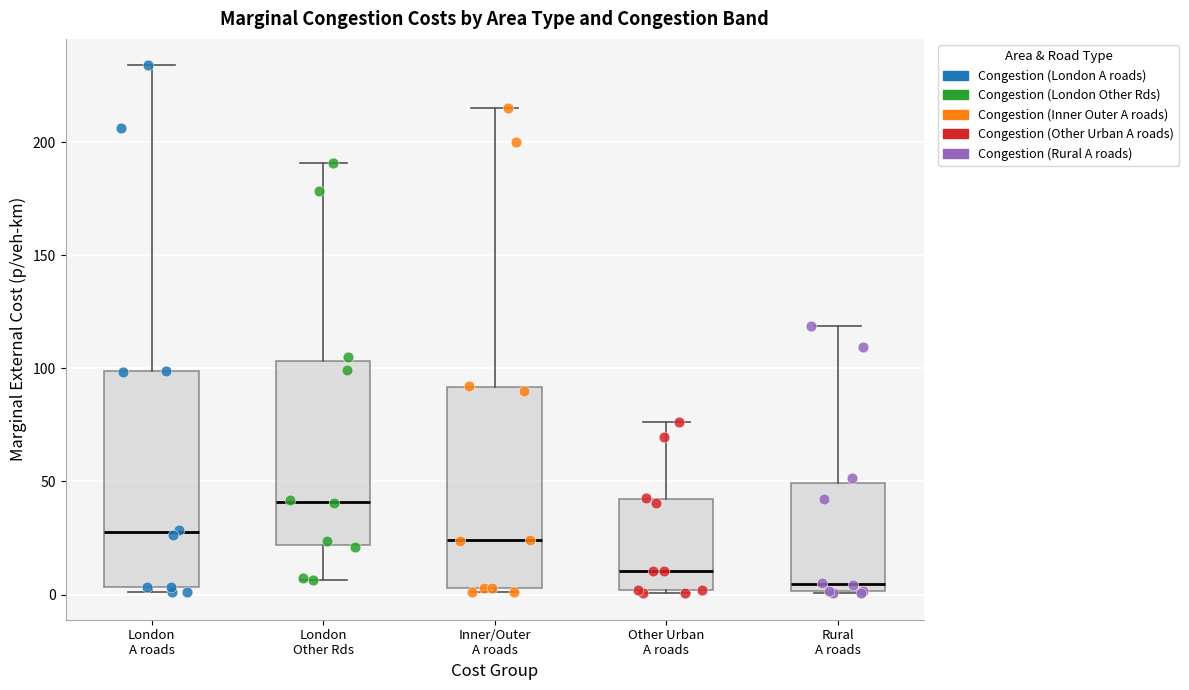

Which box has the highest median line?

London Other Rds